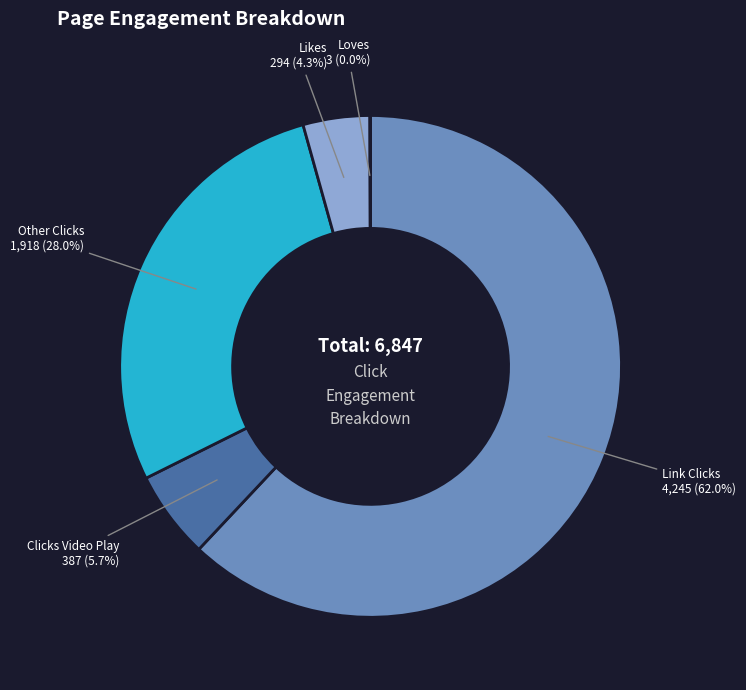

Does any single category account for the majority?

Yes